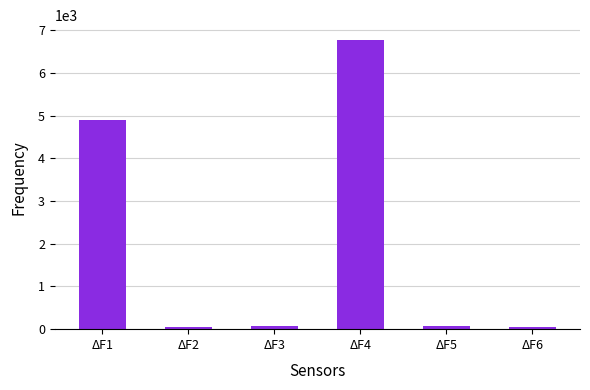

At which label is the value closest to 3416?

ΔF1